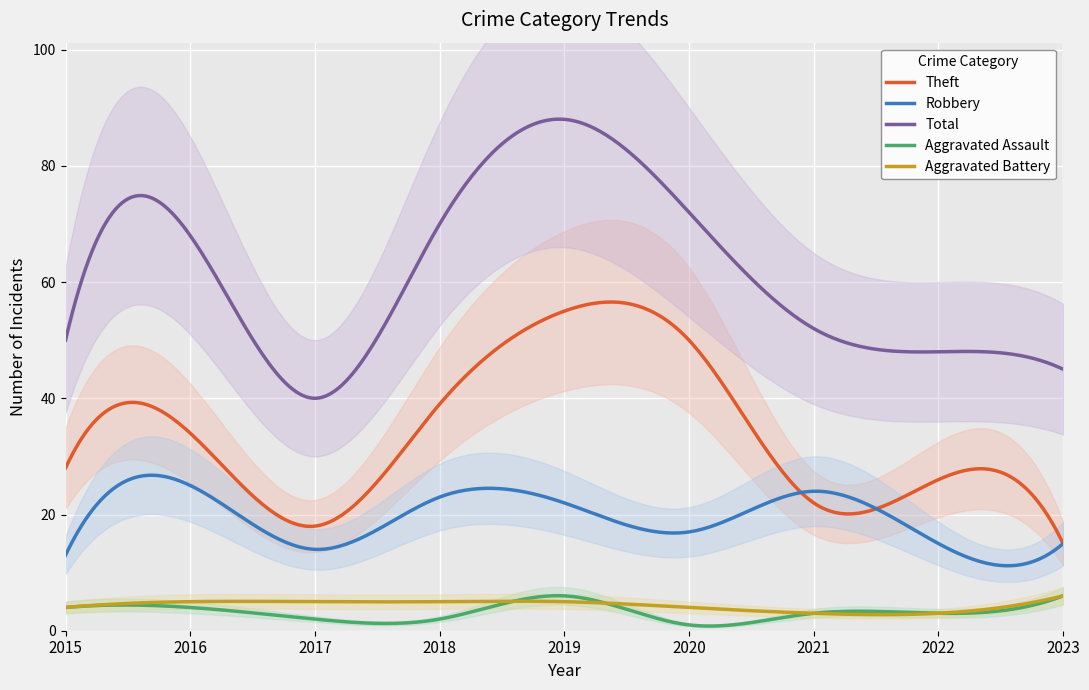

What is the difference between the second highest and second lowest values in the Total series?

48.0